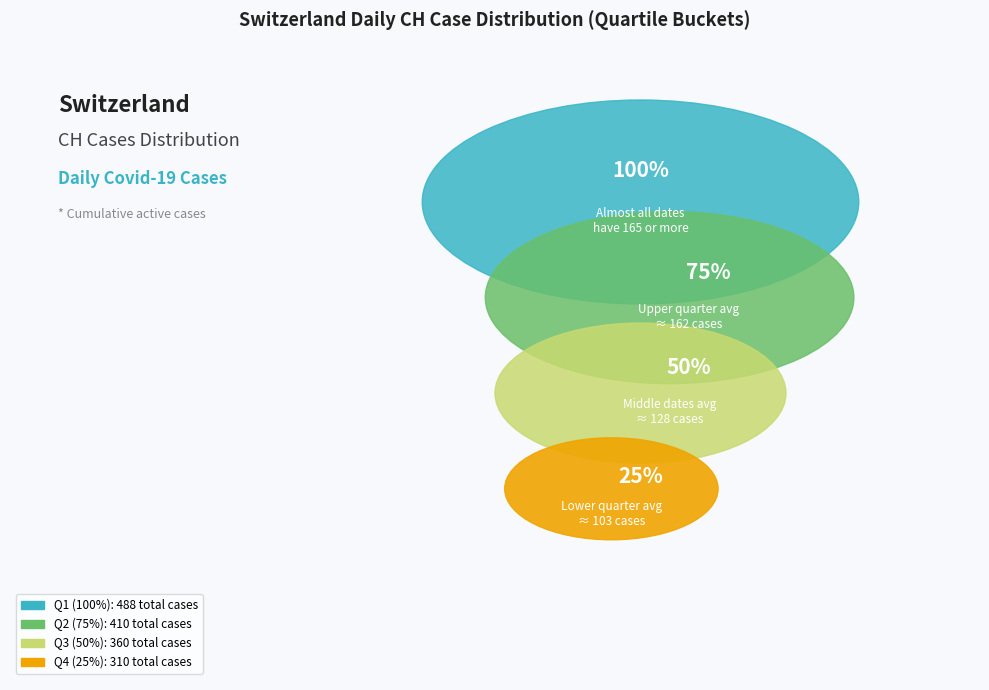

The 2020-06-10 slice represents 14% of the pie. True or false?

False